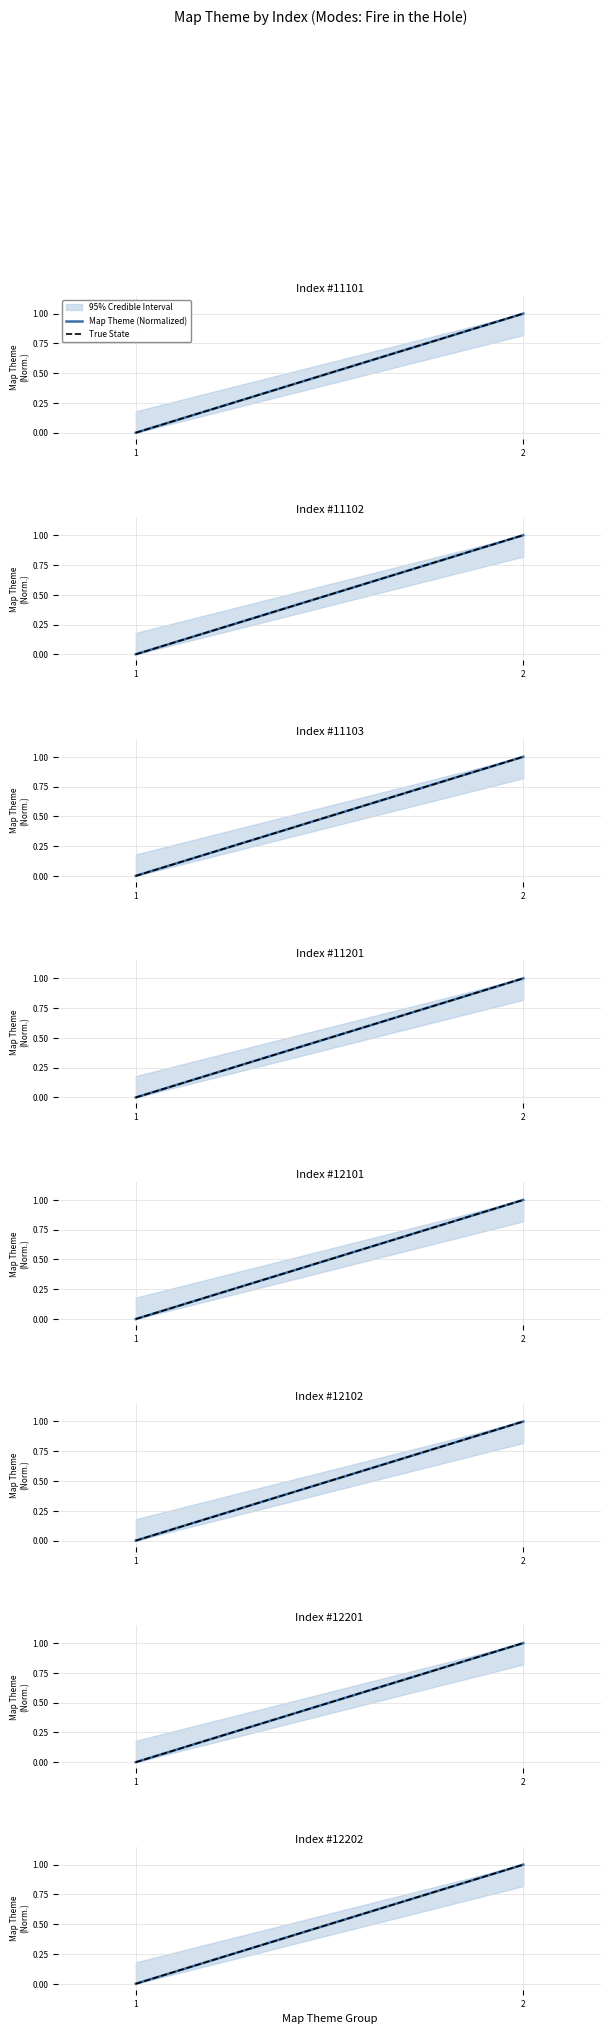

What is the maximum value shown in the chart?

1